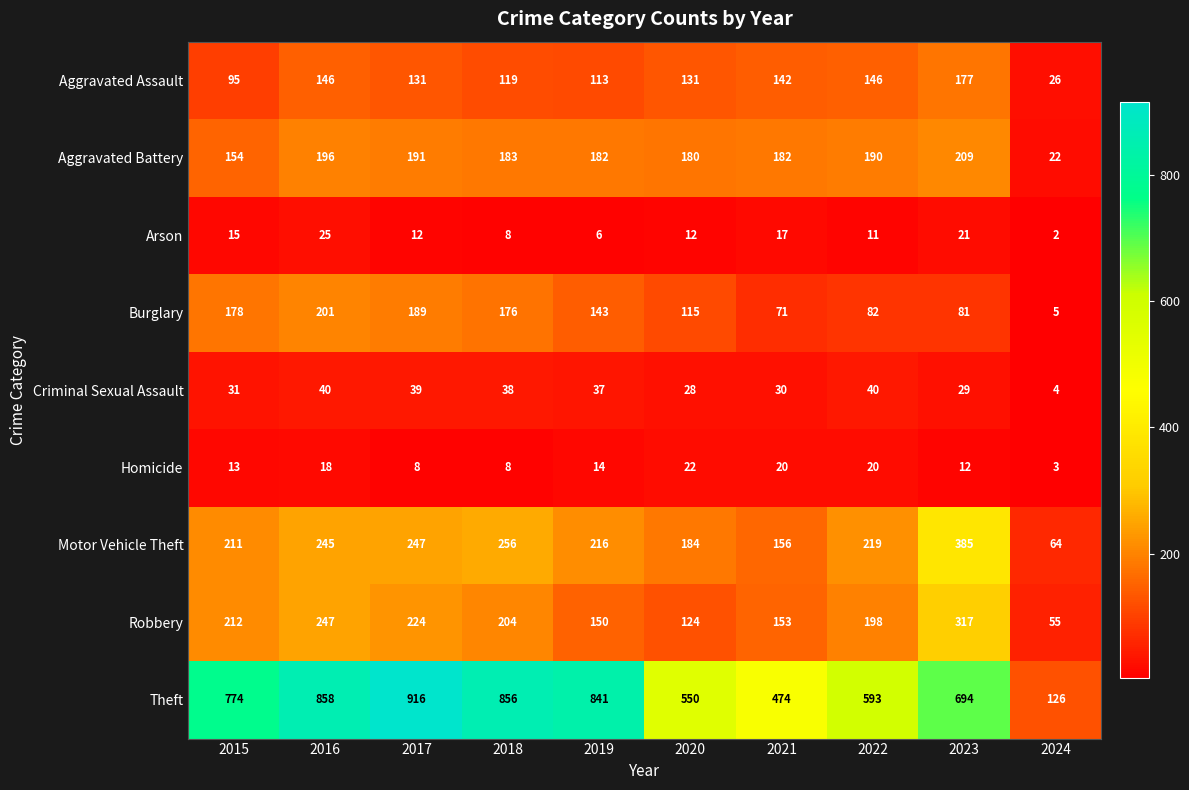

Which series has the largest total across all categories?

Theft